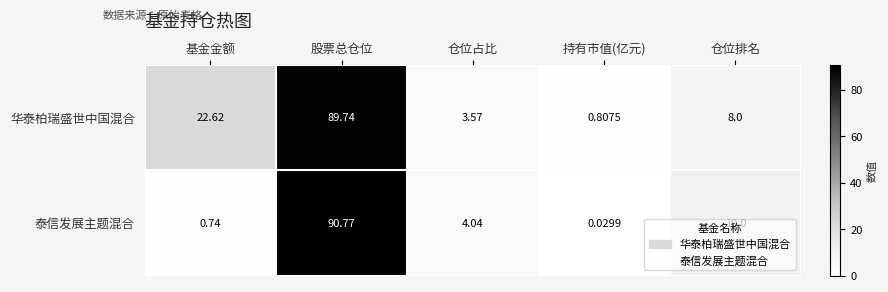

How many series are shown in this chart?

2